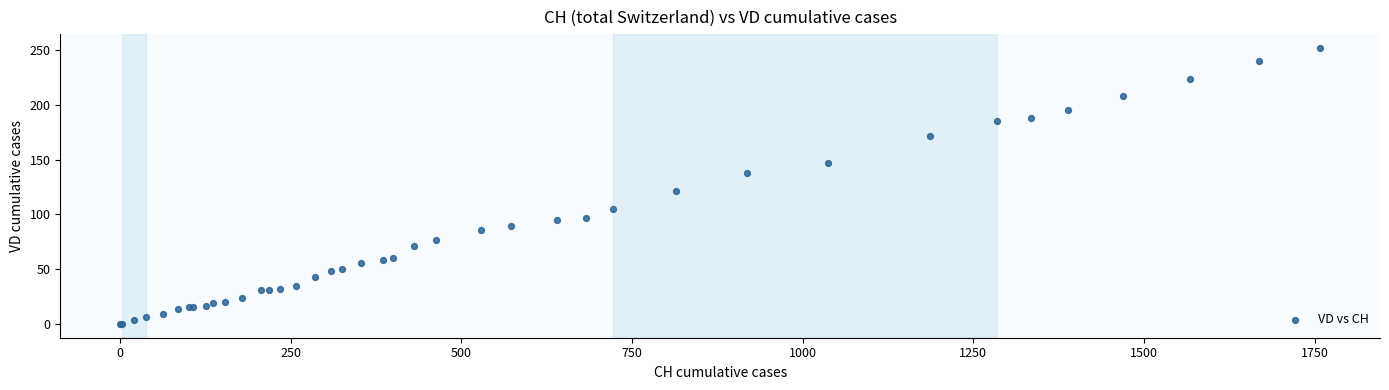

What Y value in the scatter plot is closest to 126?

121